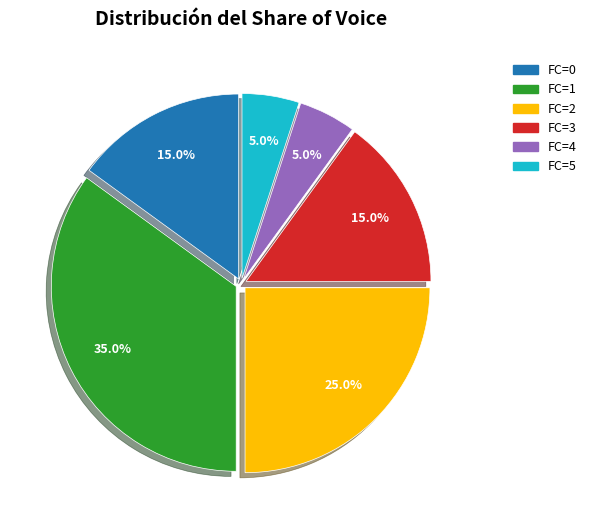

Count the number of slices in the pie.

6